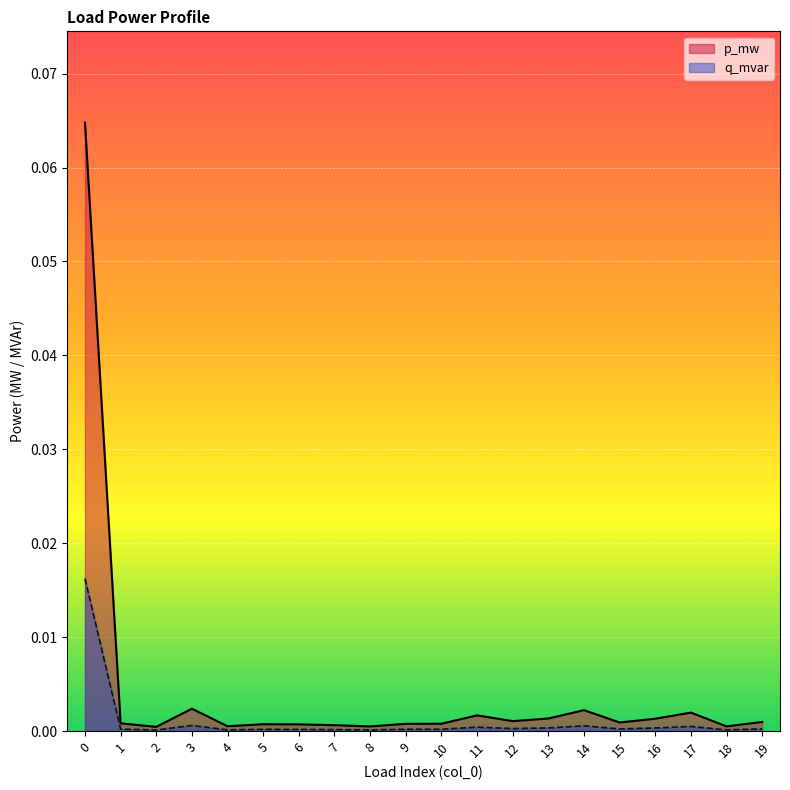

What are all the series names shown in the legend?

p_mw, q_mvar